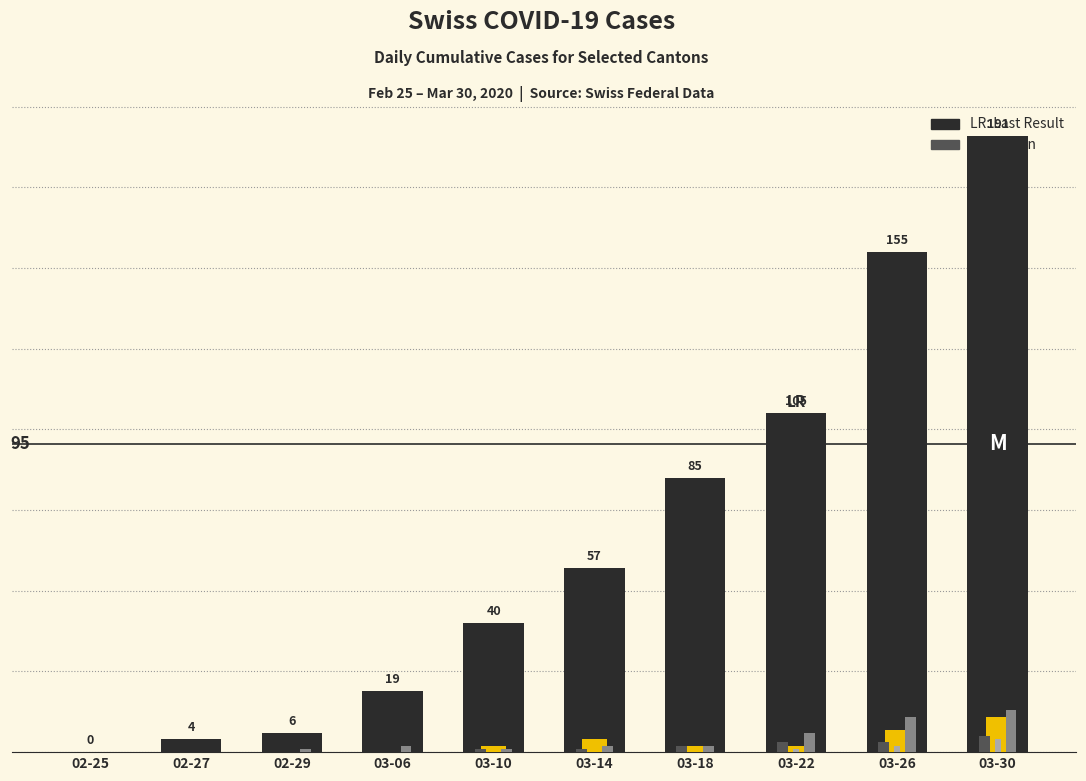

At which category is the sum across all series the highest?

03-30